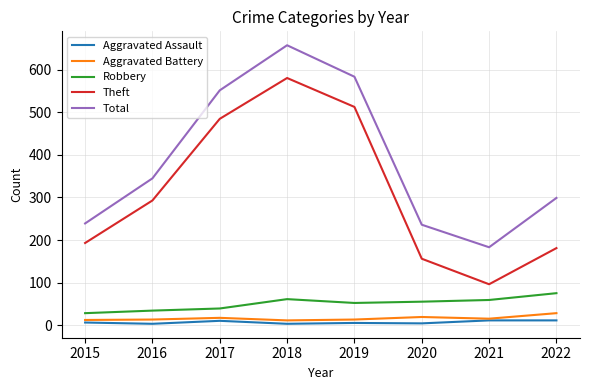

True or false: Aggravated Battery and Robbery cross at least once.

False